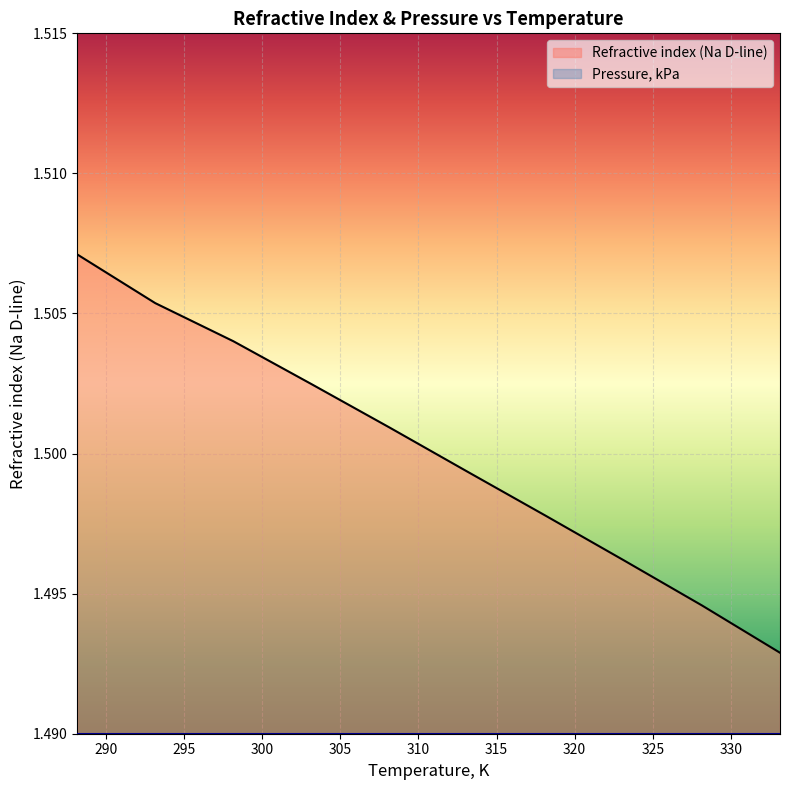

How many lines are shown in the chart?

2